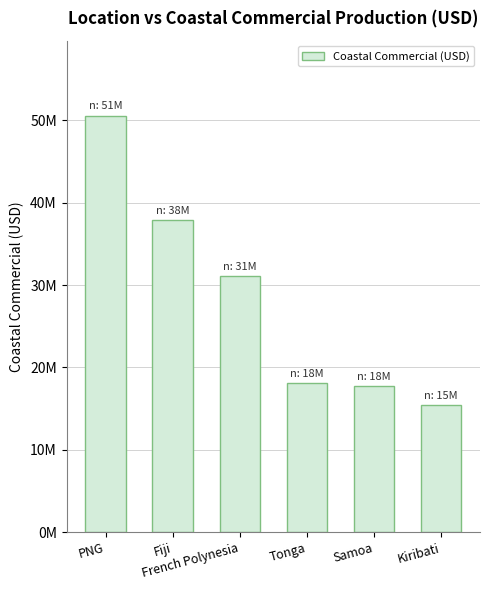

Rank the categories by value from highest to lowest.

PNG, Fiji, French Polynesia, Tonga, Samoa, Kiribati